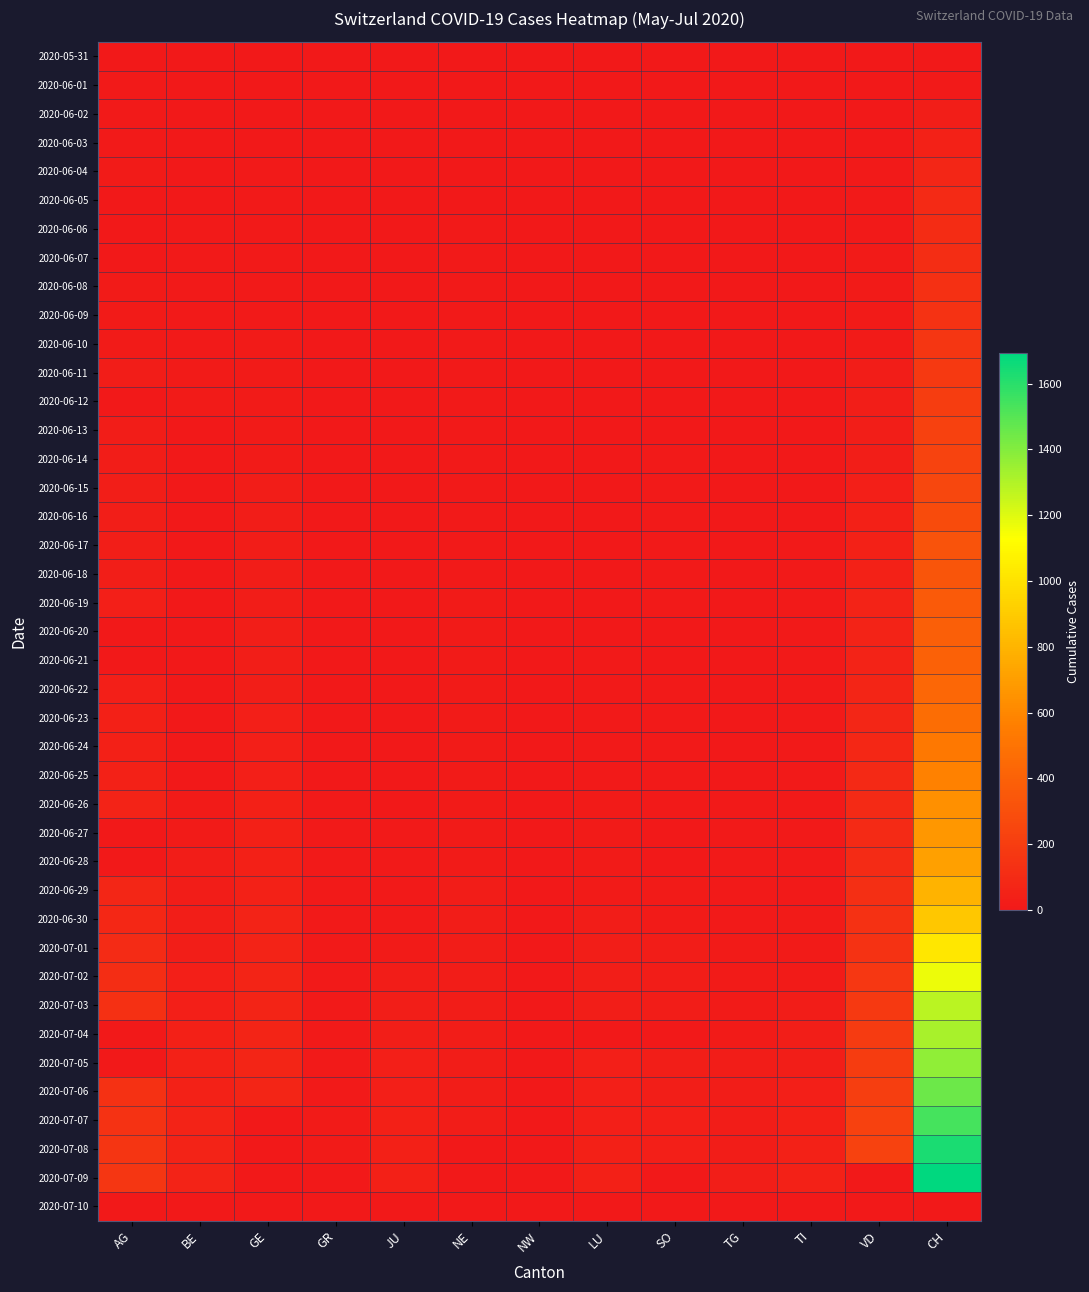

What is the difference between the 2020-06-03 values at TG and NE?

4